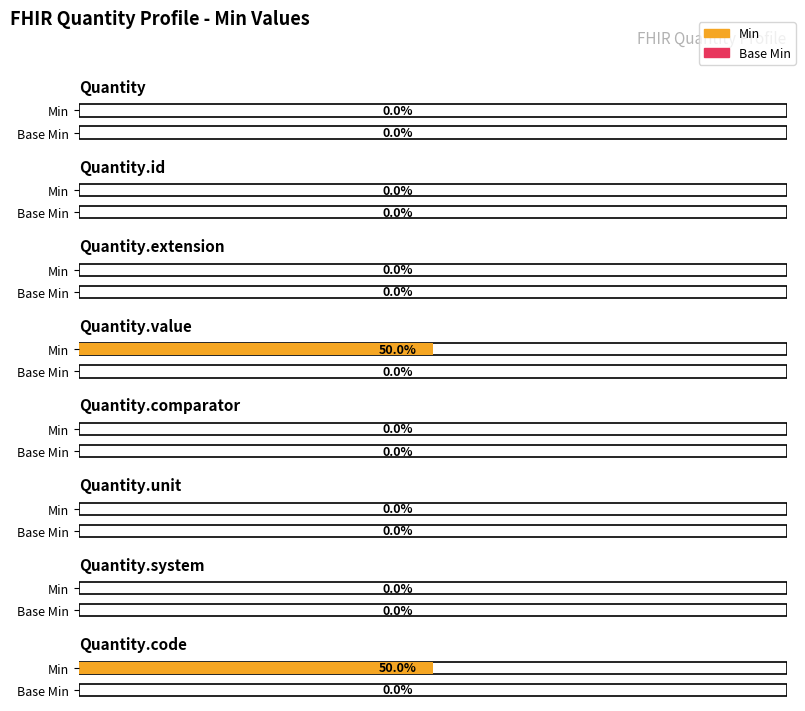

The value of Base Min at Quantity.value is 0. True or false?

True